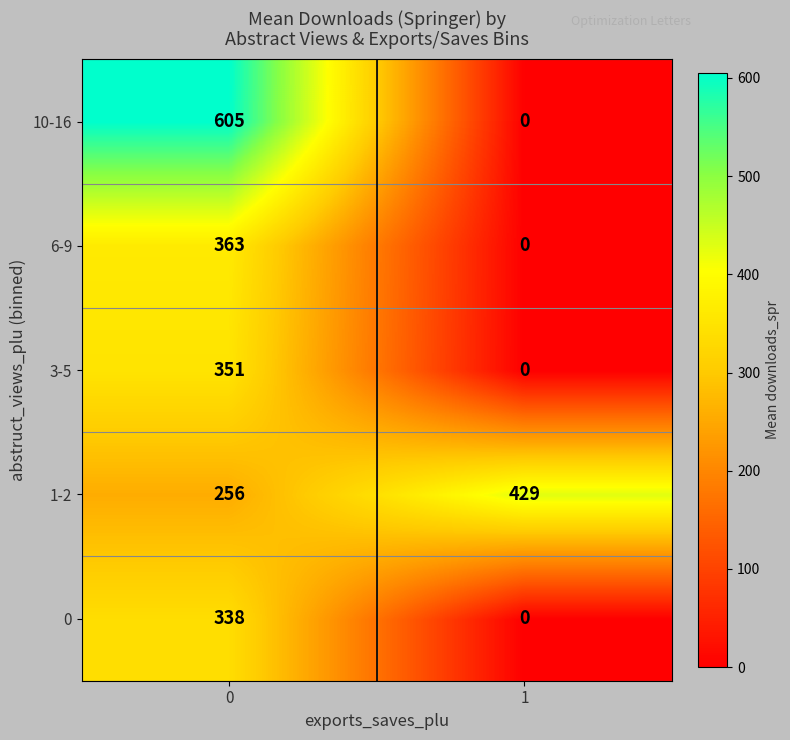

Reading left to right, list all the values displayed in this chart.

10-16: 0=605	1=0
6-9: 0=363	1=0
3-5: 0=351	1=0
1-2: 0=256	1=429
0: 0=338	1=0